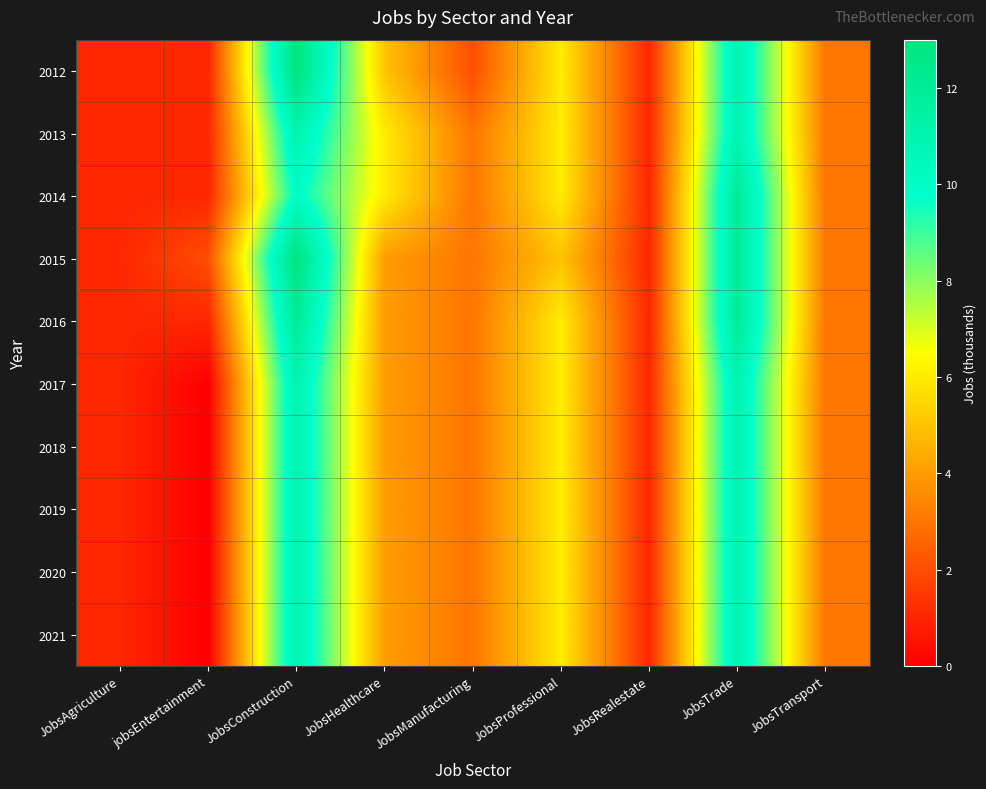

Reading left to right, extract all data points from this chart.

2012: JobsAgriculture=1	jobsEntertainment=1	JobsConstruction=13	JobsHealthcare=5	JobsManufacturing=2	JobsProfessional=6	JobsRealestate=1	JobsTrade=11	JobsTransport=3
2013: JobsAgriculture=1	jobsEntertainment=1	JobsConstruction=11	JobsHealthcare=6	JobsManufacturing=3	JobsProfessional=6	JobsRealestate=1	JobsTrade=11	JobsTransport=3
2014: JobsAgriculture=1	jobsEntertainment=1	JobsConstruction=10	JobsHealthcare=6	JobsManufacturing=3	JobsProfessional=6	JobsRealestate=1	JobsTrade=12	JobsTransport=3
2015: JobsAgriculture=1	jobsEntertainment=2	JobsConstruction=13	JobsHealthcare=4	JobsManufacturing=3	JobsProfessional=5	JobsRealestate=1	JobsTrade=12	JobsTransport=3
2016: JobsAgriculture=1	jobsEntertainment=1	JobsConstruction=12	JobsHealthcare=4	JobsManufacturing=3	JobsProfessional=6	JobsRealestate=1	JobsTrade=12	JobsTransport=3
2017: JobsAgriculture=1	jobsEntertainment=0	JobsConstruction=11	JobsHealthcare=4	JobsManufacturing=3	JobsProfessional=6	JobsRealestate=1	JobsTrade=11	JobsTransport=3
2018: JobsAgriculture=1	jobsEntertainment=0	JobsConstruction=11	JobsHealthcare=4	JobsManufacturing=3	JobsProfessional=6	JobsRealestate=1	JobsTrade=11	JobsTransport=3
2019: JobsAgriculture=1	jobsEntertainment=0	JobsConstruction=11	JobsHealthcare=4	JobsManufacturing=3	JobsProfessional=6	JobsRealestate=1	JobsTrade=11	JobsTransport=3
2020: JobsAgriculture=1	jobsEntertainment=0	JobsConstruction=11	JobsHealthcare=4	JobsManufacturing=3	JobsProfessional=6	JobsRealestate=1	JobsTrade=11	JobsTransport=3
2021: JobsAgriculture=1	jobsEntertainment=0	JobsConstruction=11	JobsHealthcare=4	JobsManufacturing=3	JobsProfessional=6	JobsRealestate=1	JobsTrade=11	JobsTransport=3